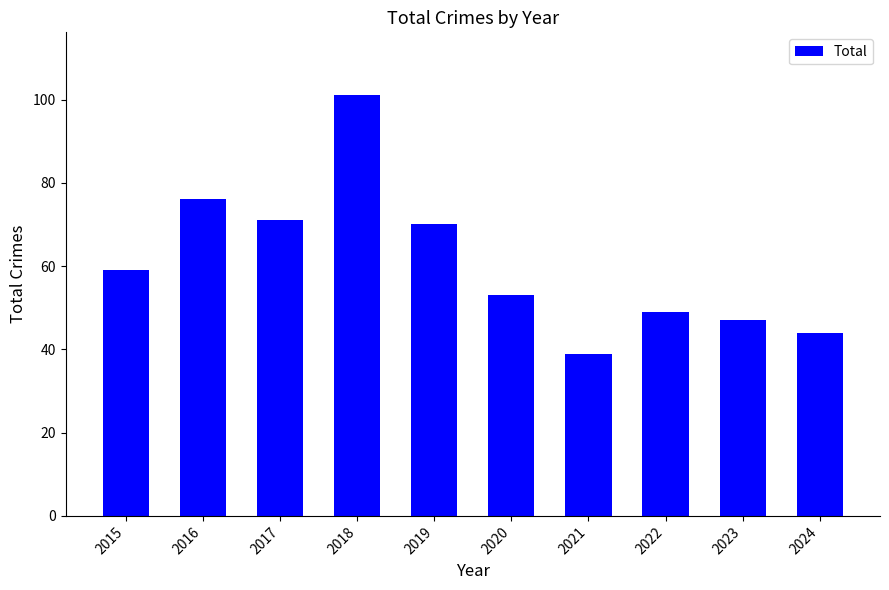

How many categories are shown in the chart?

10